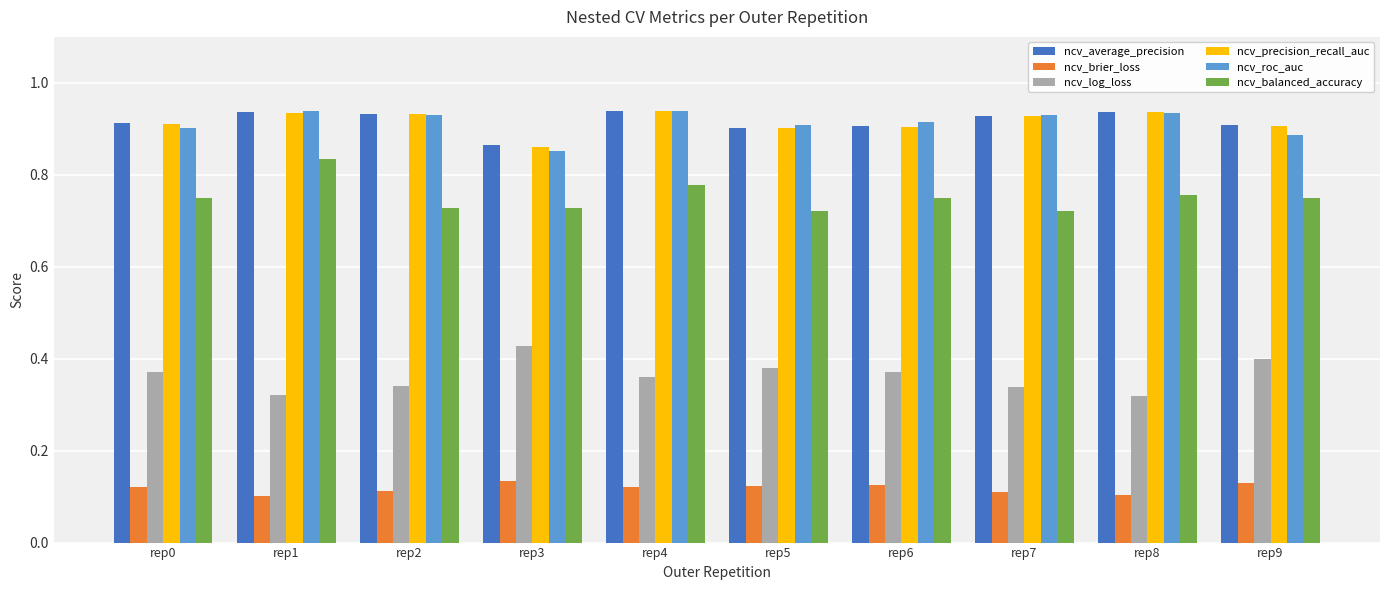

Is it true that ncv_precision_recall_auc equals 1.2 at rep0?

False